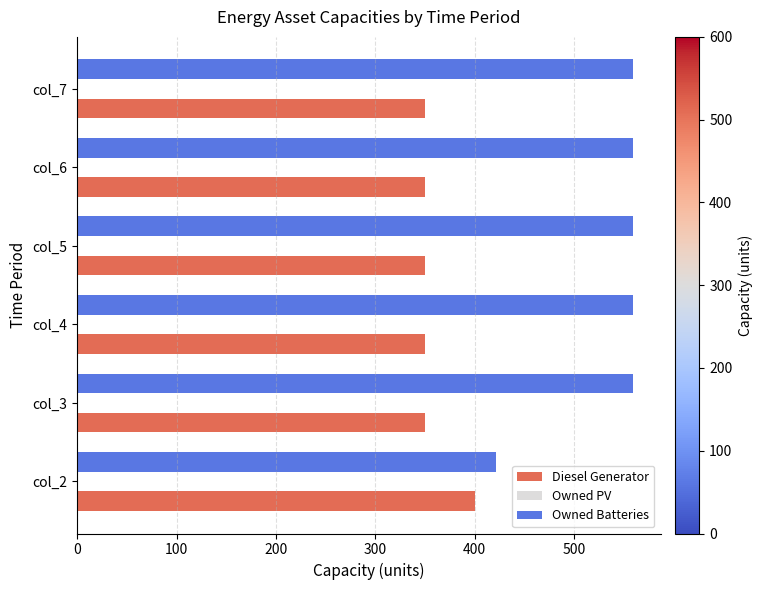

What is the difference between the highest and lowest values at col_7?

209